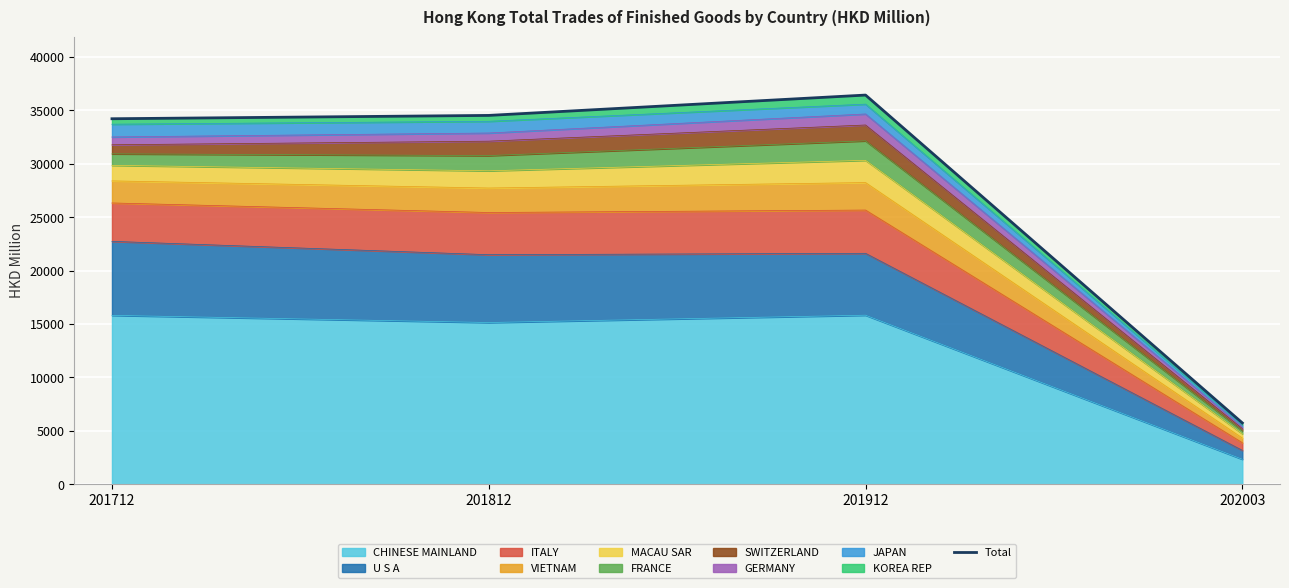

Rank the categories by value from highest to lowest.

201912, 201812, 201712, 202003